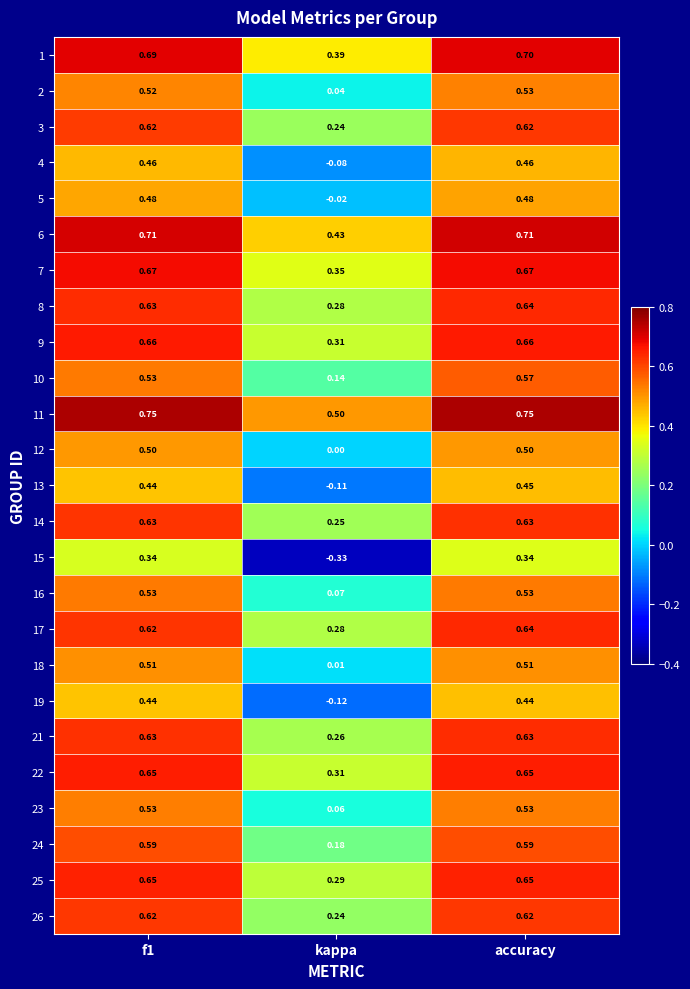

At which category is the sum across all series the highest?

accuracy